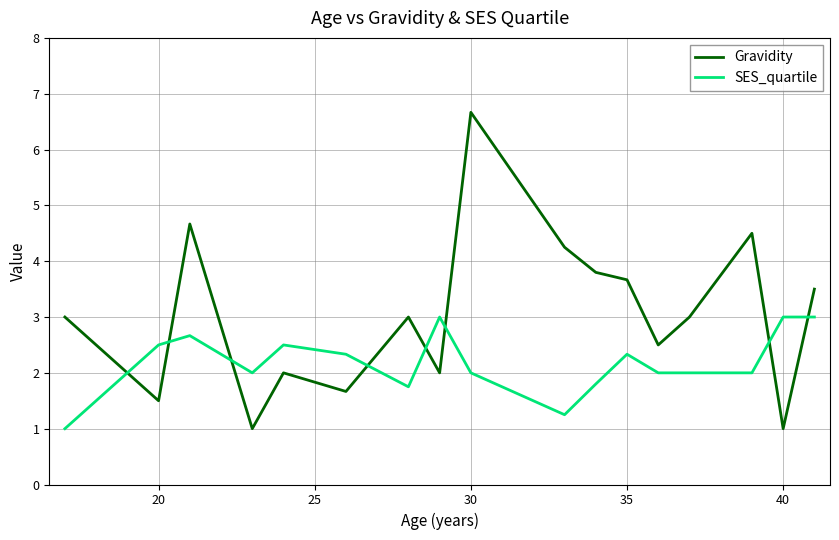

Which series has the largest total across all categories?

Gravidity